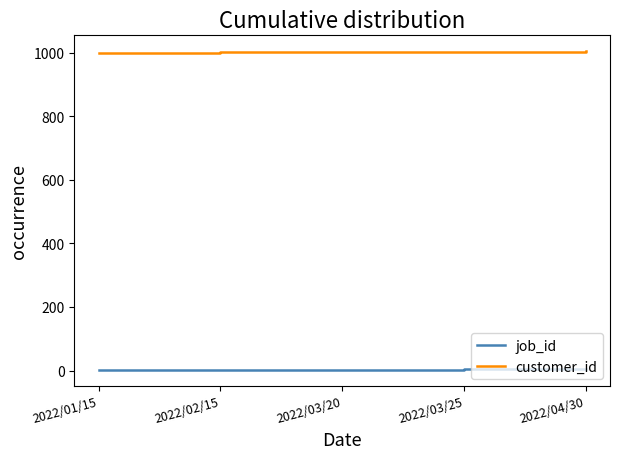

What is the maximum value for customer_id?

1005